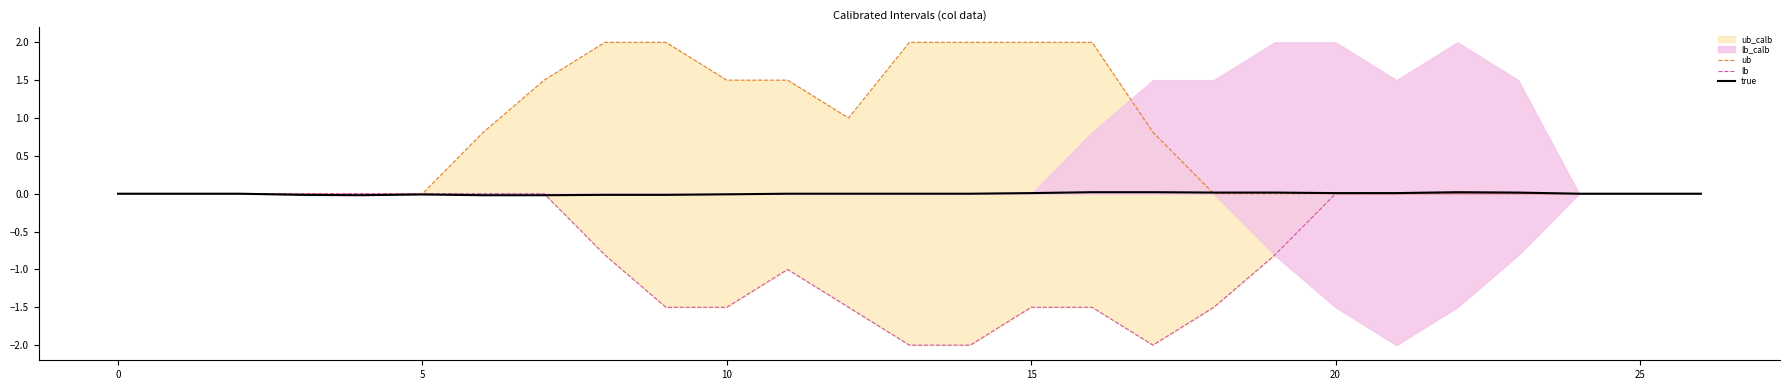

Where do true and ub first cross each other?

17 and 18